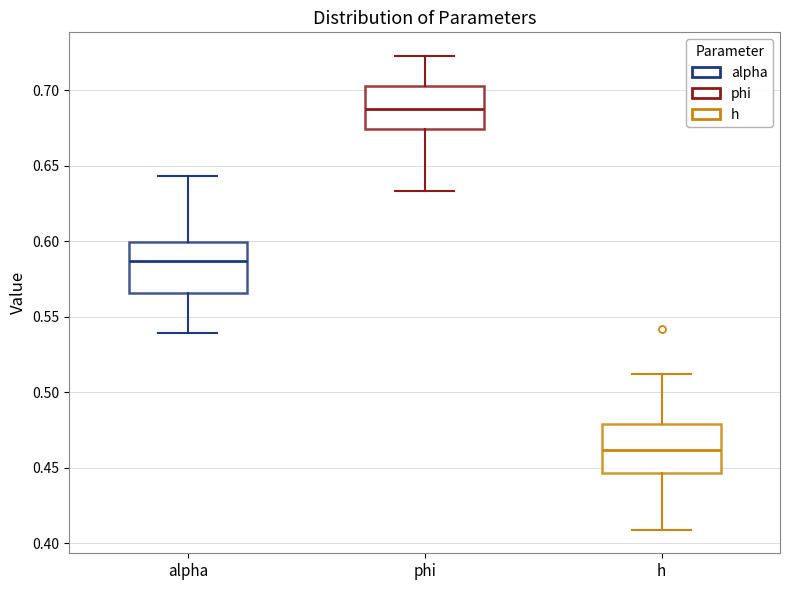

Reading left to right, transcribe this box plot: for each box, give where its median line is, the range the box spans, and where its two whiskers end, as read against the y-axis. The values are not printed on the chart, so give them approximately, as read against the axis.

alpha: median 0.585, box 0.565 to 0.600, whiskers 0.540 to 0.645
phi: median 0.690, box 0.675 to 0.705, whiskers 0.635 to 0.725
h: median 0.460, box 0.445 to 0.480, whiskers 0.410 to 0.510